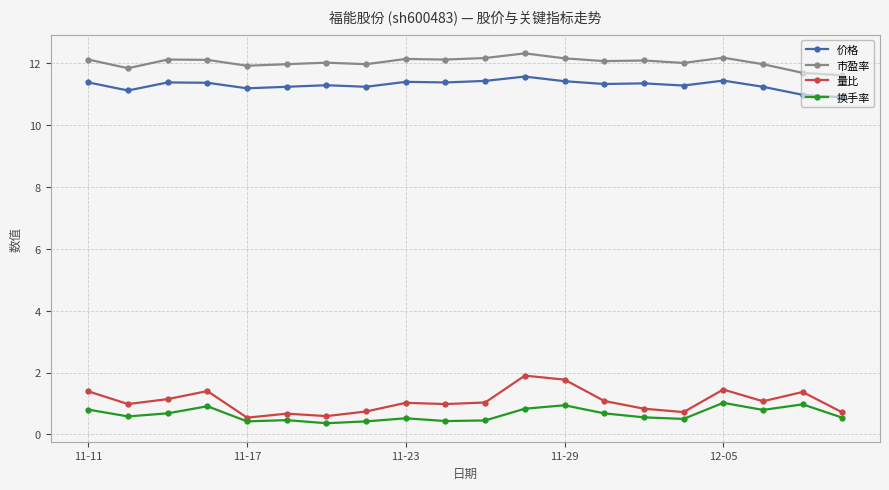

True or false: 量比 and 价格 cross at least once.

False